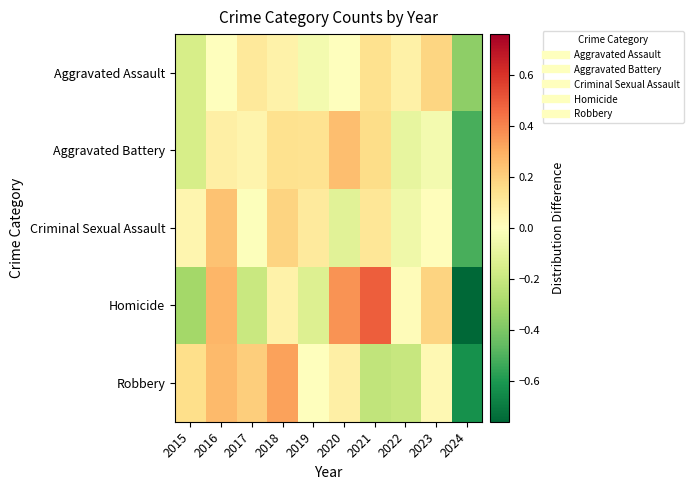

At how many categories does at least one series exceed 0?

9